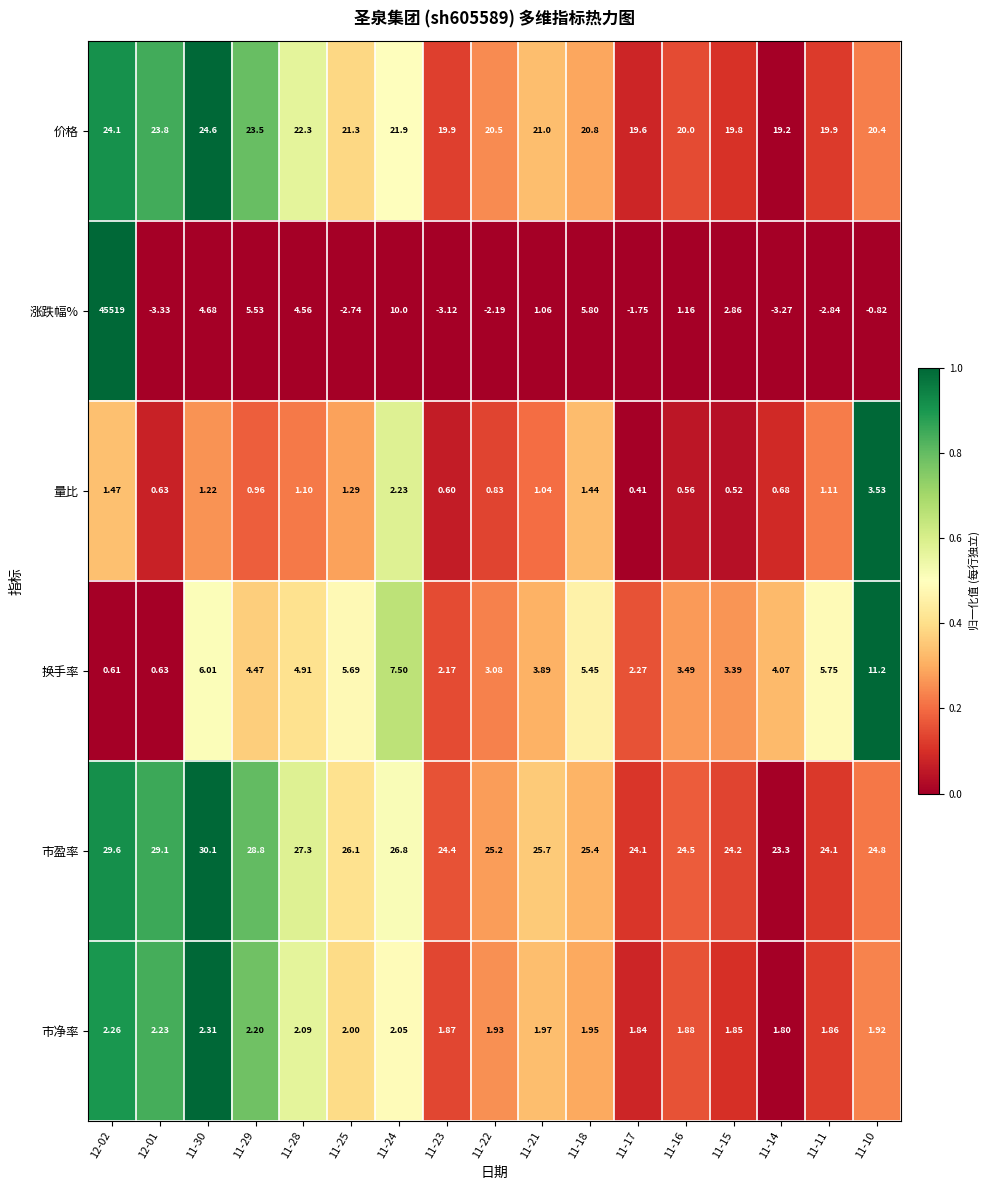

At 11-17, list the series in order from smallest to largest.

涨跌幅%, 量比, 市净率, 换手率, 价格, 市盈率